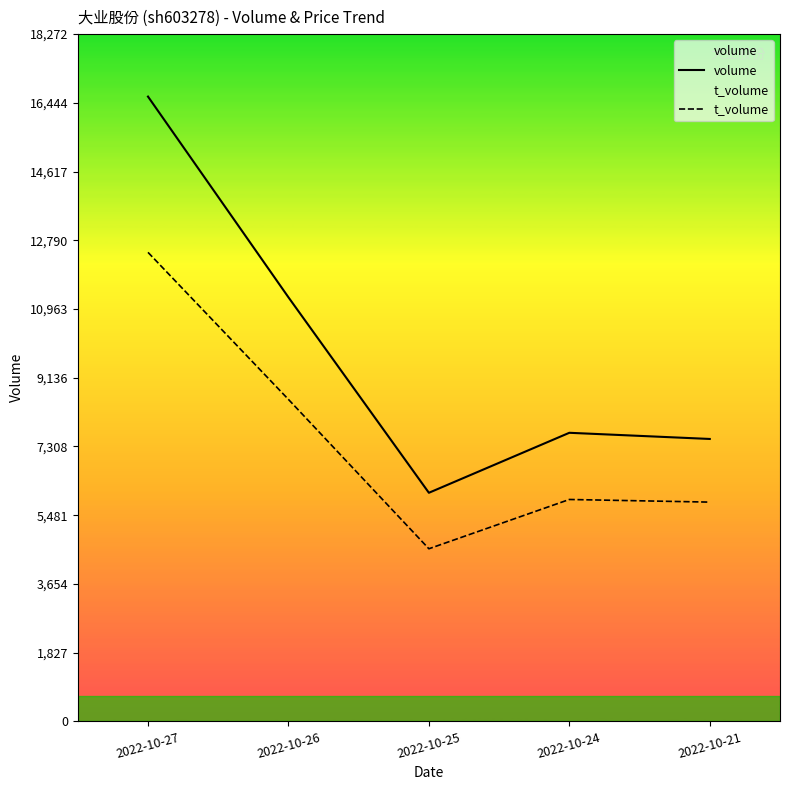

Rank the series at 2022-10-21 from highest to lowest value.

volume, t_volume